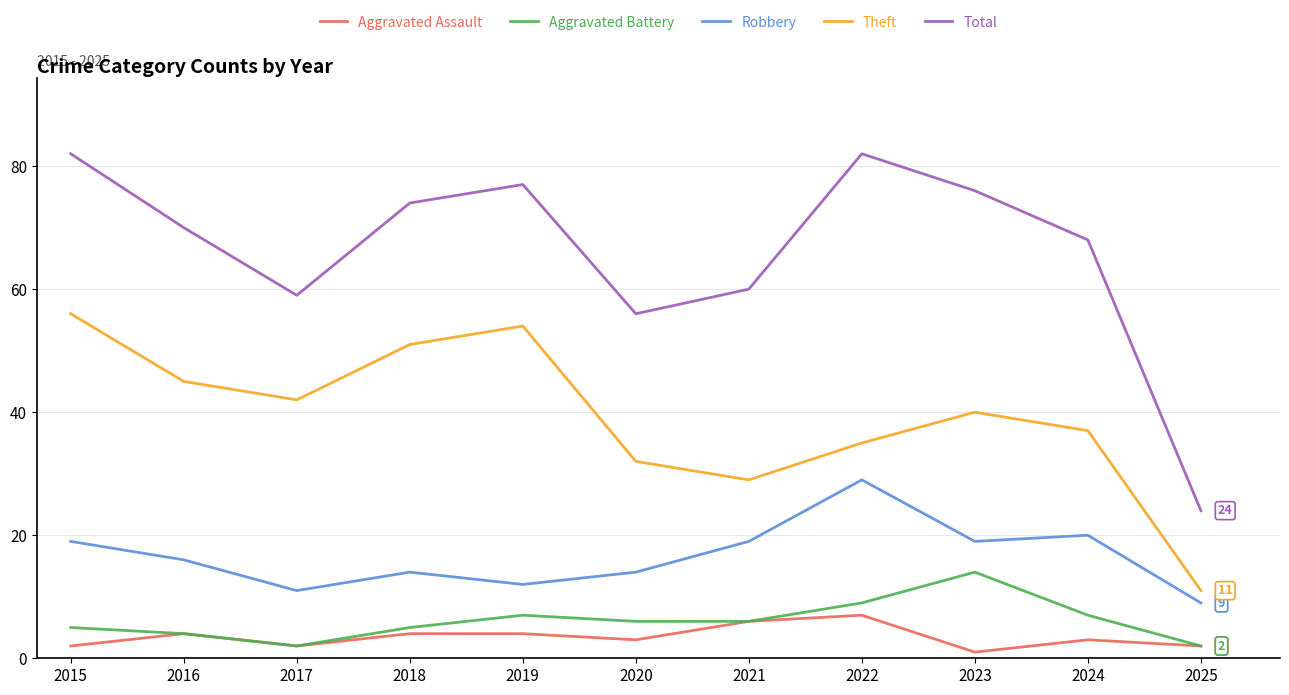

Reading right to left, what are all the values shown in this chart?

Aggravated Assault: 2025=2	2024=3	2023=1	2022=7	2021=6	2020=3	2019=4	2018=4	2017=2	2016=4	2015=2
Aggravated Battery: 2025=2	2024=7	2023=14	2022=9	2021=6	2020=6	2019=7	2018=5	2017=2	2016=4	2015=5
Robbery: 2025=9	2024=20	2023=19	2022=29	2021=19	2020=14	2019=12	2018=14	2017=11	2016=16	2015=19
Theft: 2025=11	2024=37	2023=40	2022=35	2021=29	2020=32	2019=54	2018=51	2017=42	2016=45	2015=56
Total: 2025=24	2024=68	2023=76	2022=82	2021=60	2020=56	2019=77	2018=74	2017=59	2016=70	2015=82